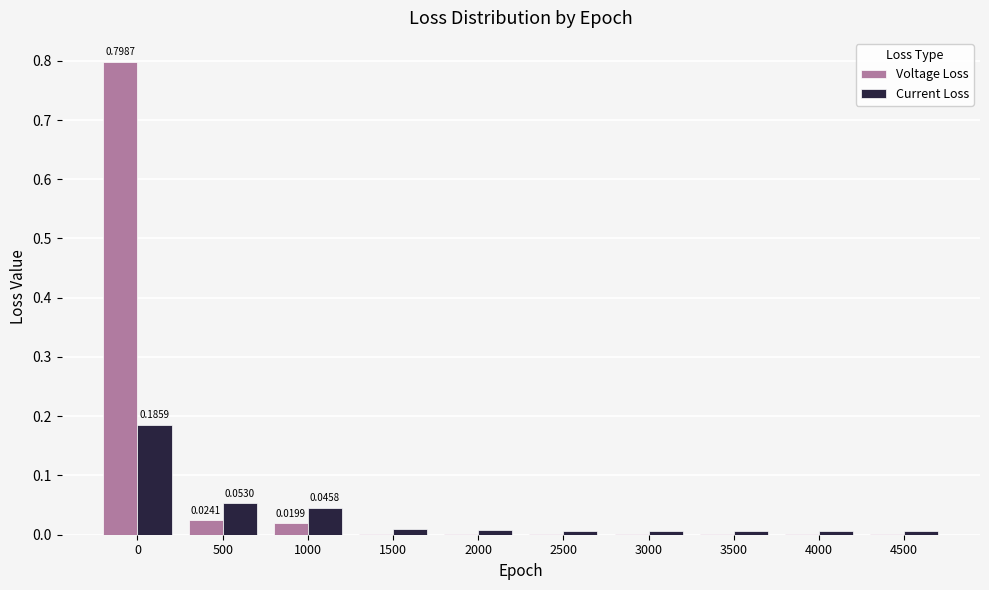

The Current Loss series shows 0.0 at 3000. True or false?

True